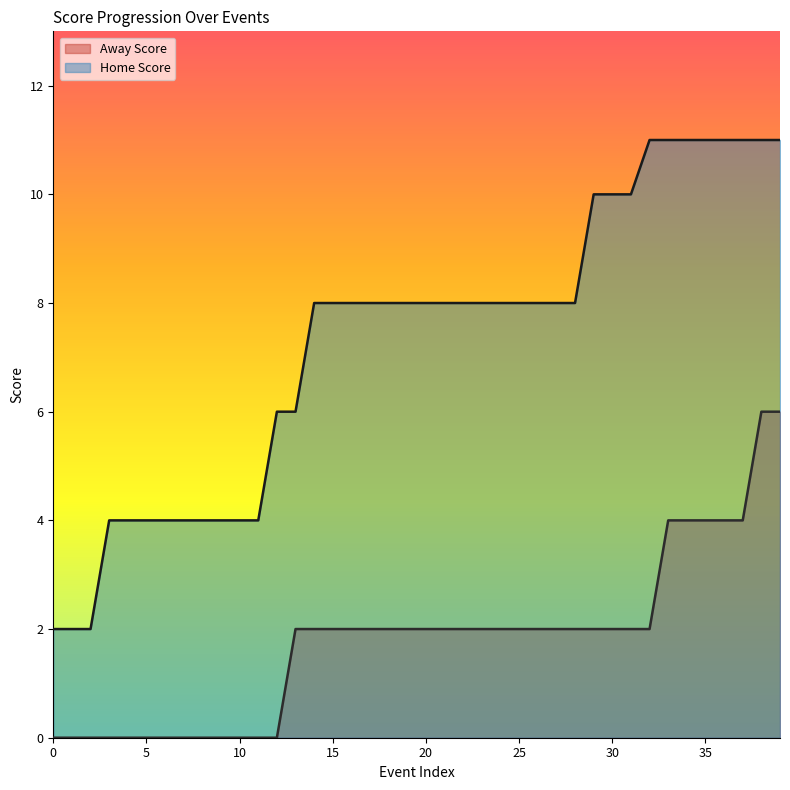

Which has a higher value, 31 or 36?

36